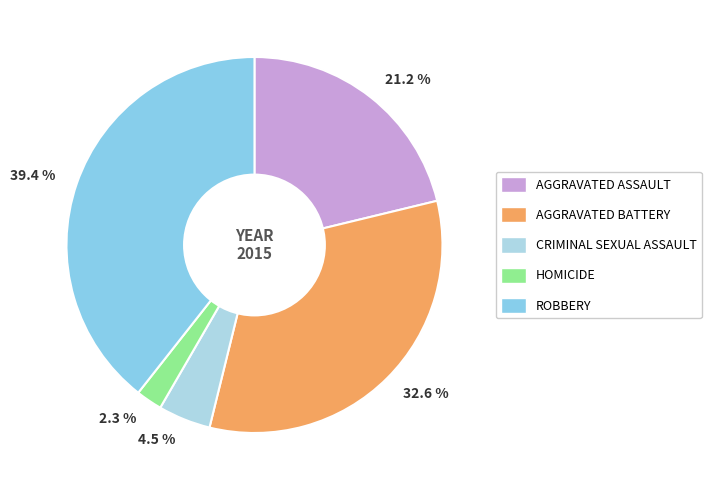

Is there a majority slice in this chart?

No